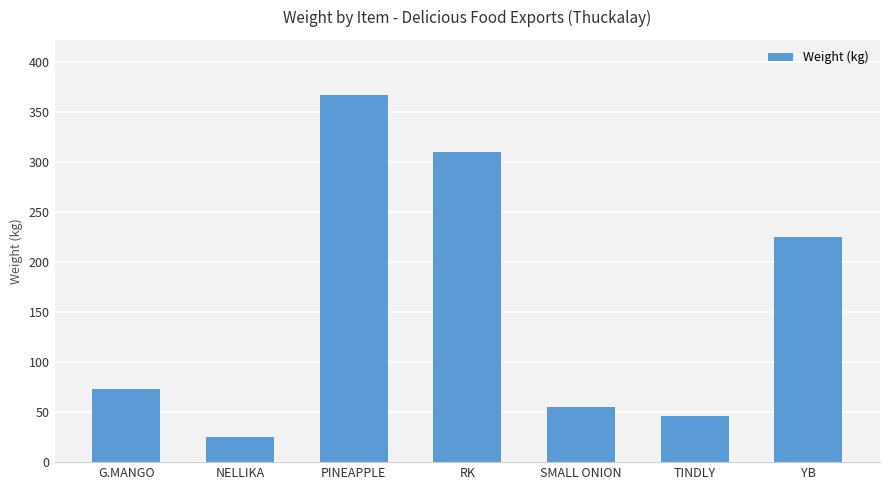

What is the greatest value displayed?

367.5